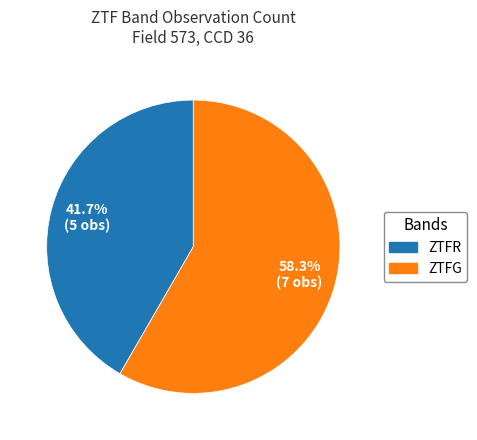

Is there any slice that represents more than half of the pie?

Yes